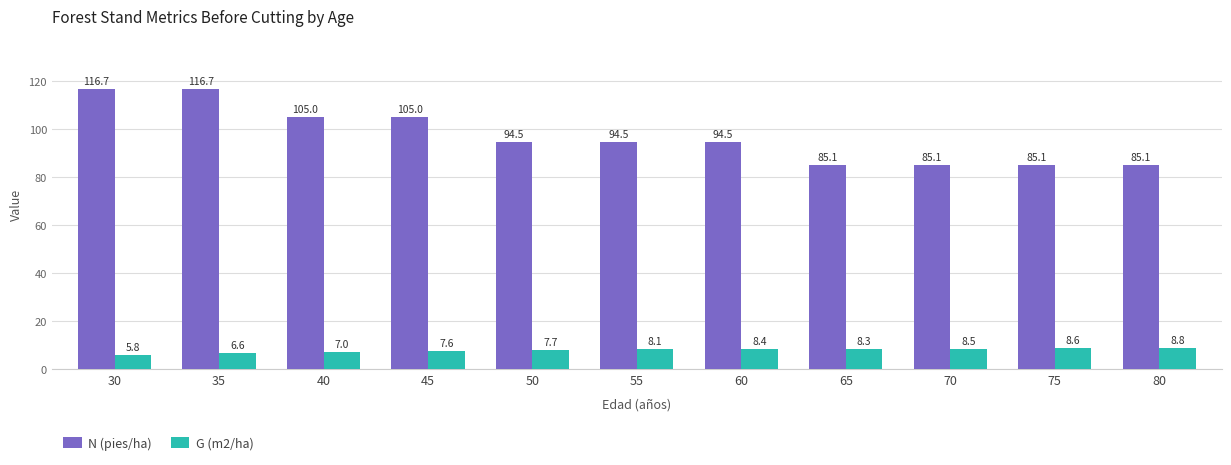

At 30, list the series in order from smallest to largest.

G (m2/ha), N (pies/ha)